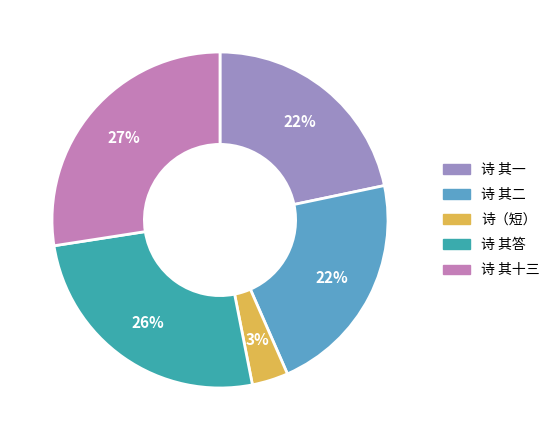

Which slice is the largest?

诗 其十三